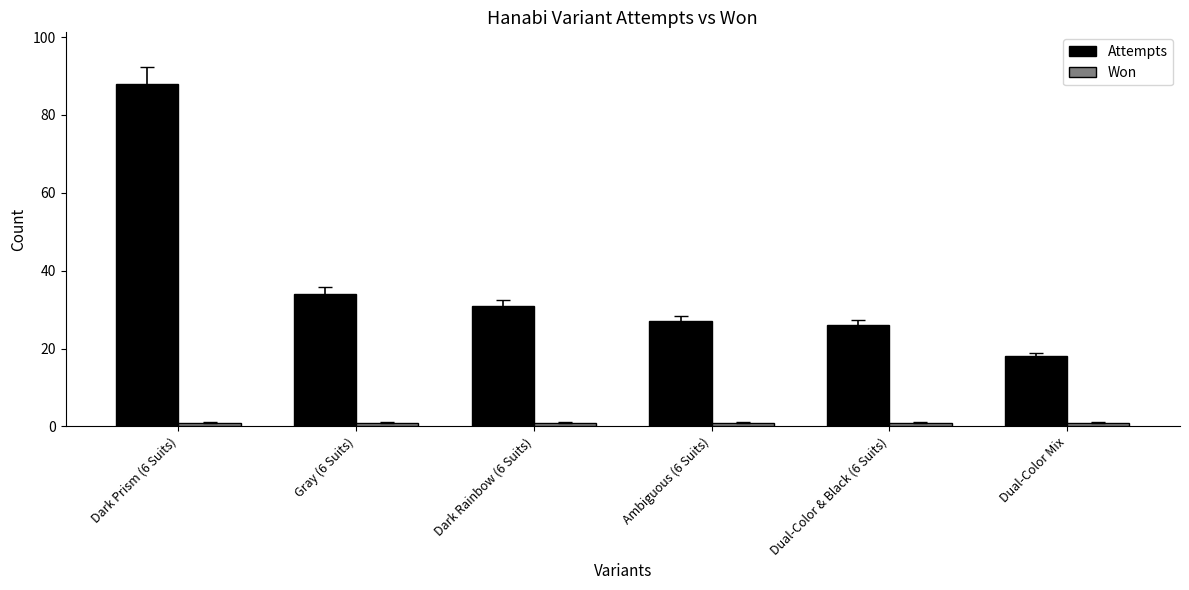

At which label is Attempts closest to 53?

Gray (6 Suits)